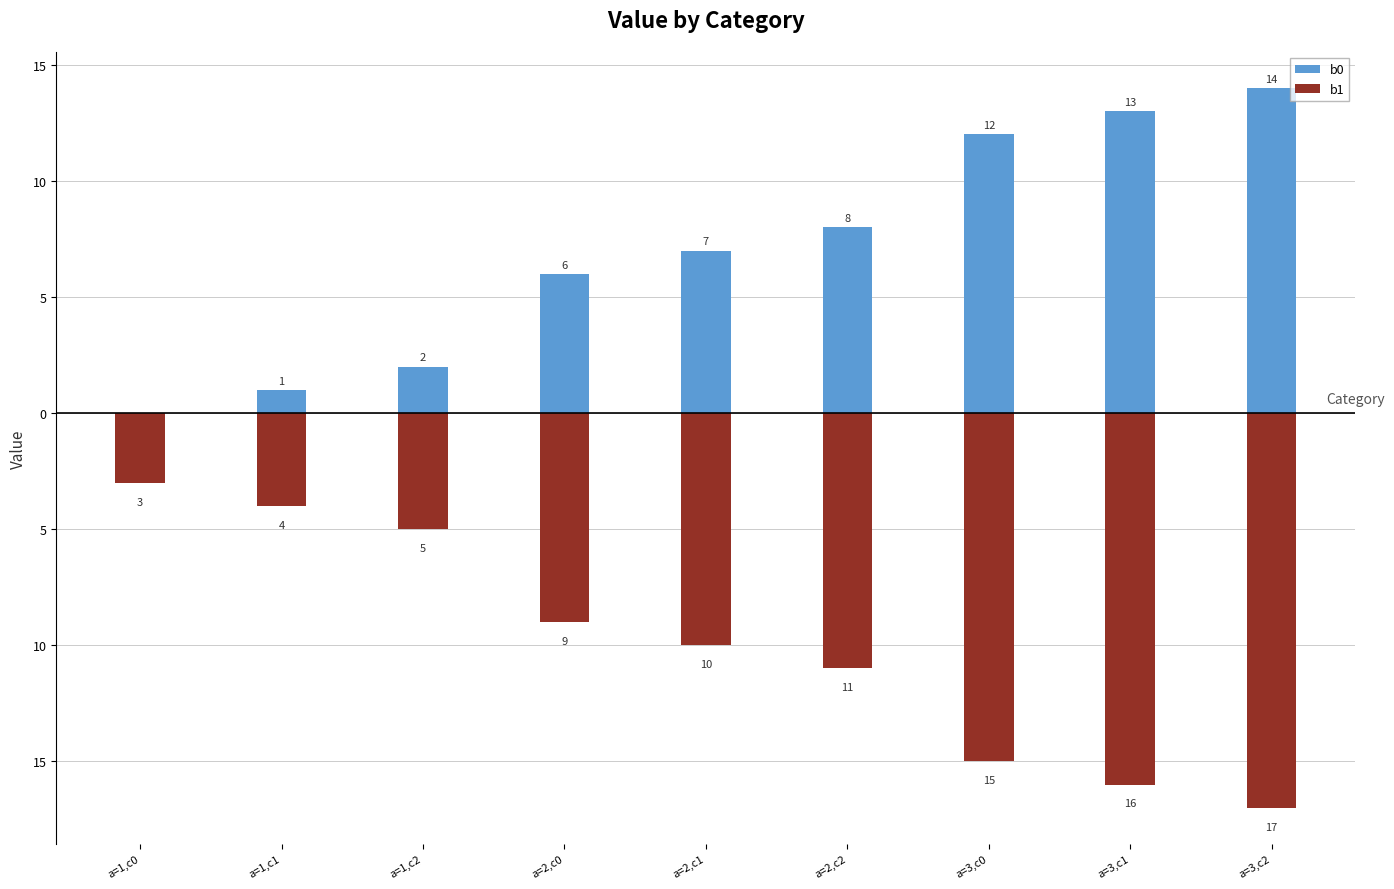

What is the label of the 7th bar from the right?

a=1,c2